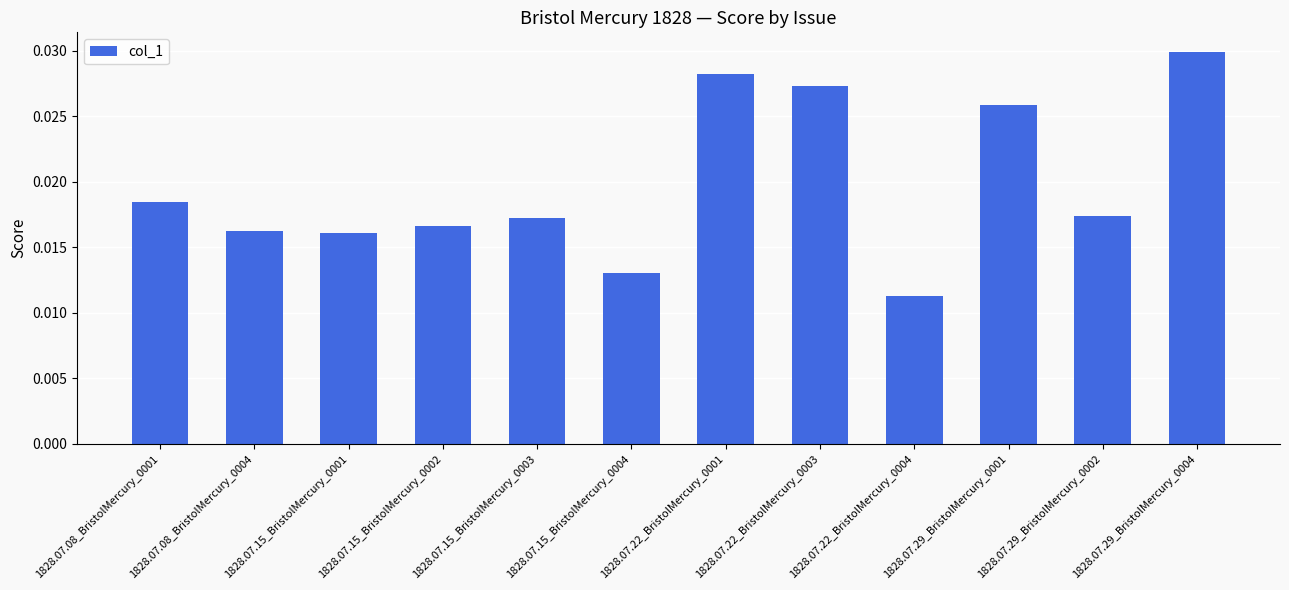

At which label is the value closest to 0?

1828.07.22_BristolMercury_0004